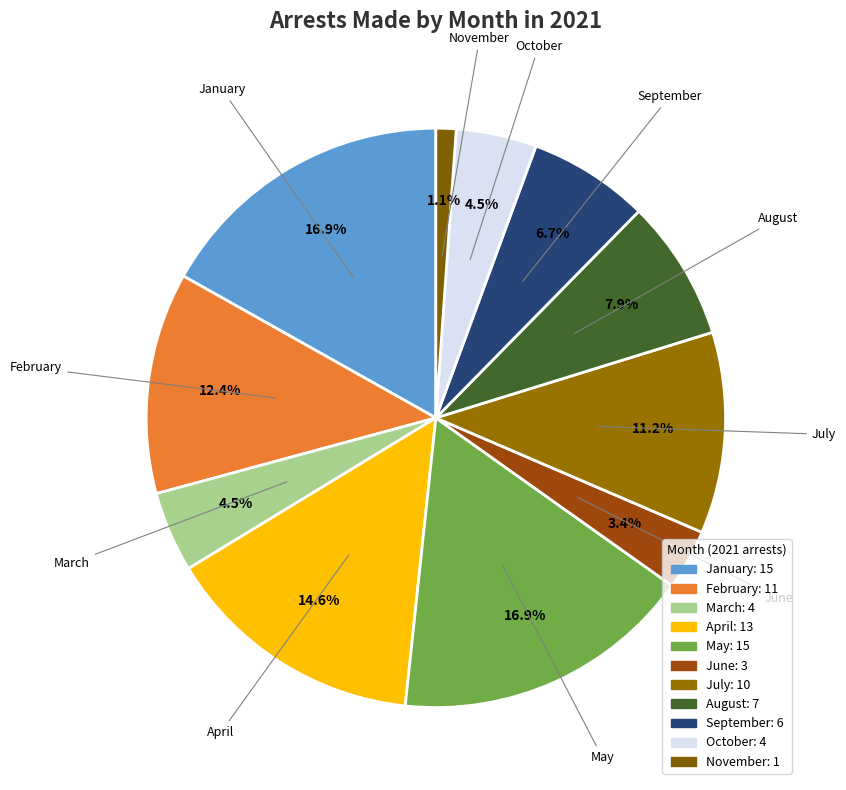

True or false: May accounts for 7% of the total.

False